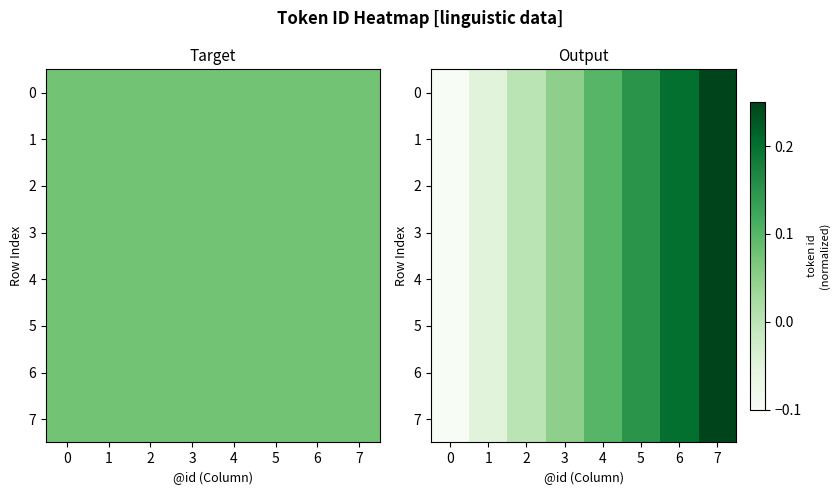

What is the total value across all series at 4?

0.8